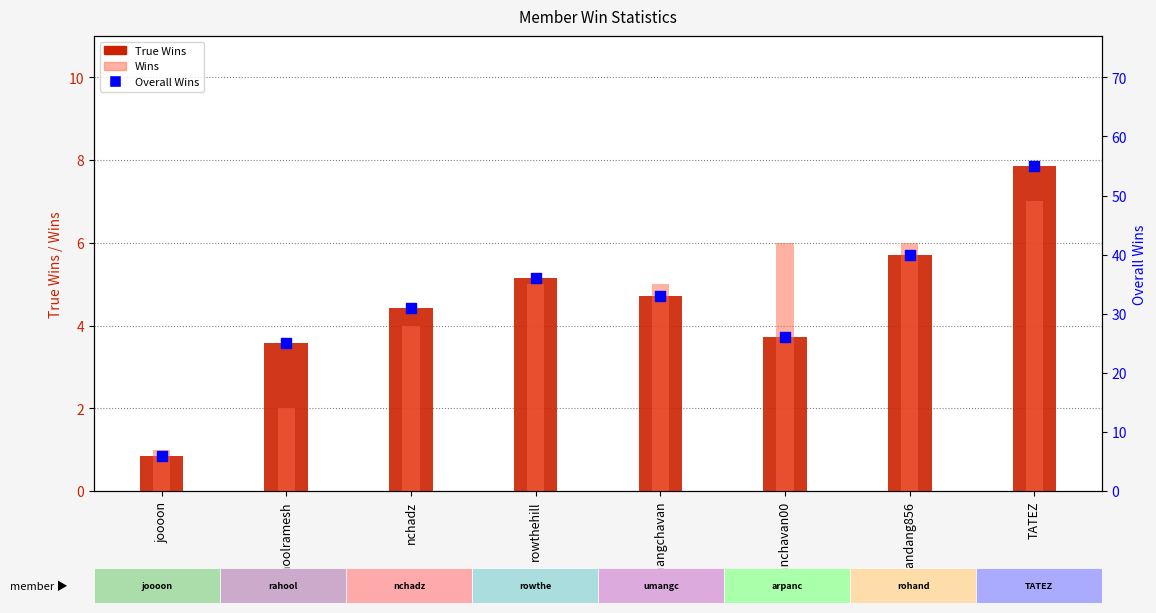

Is the value of True Wins at nchadz greater than the value of Wins at joooon?

Yes